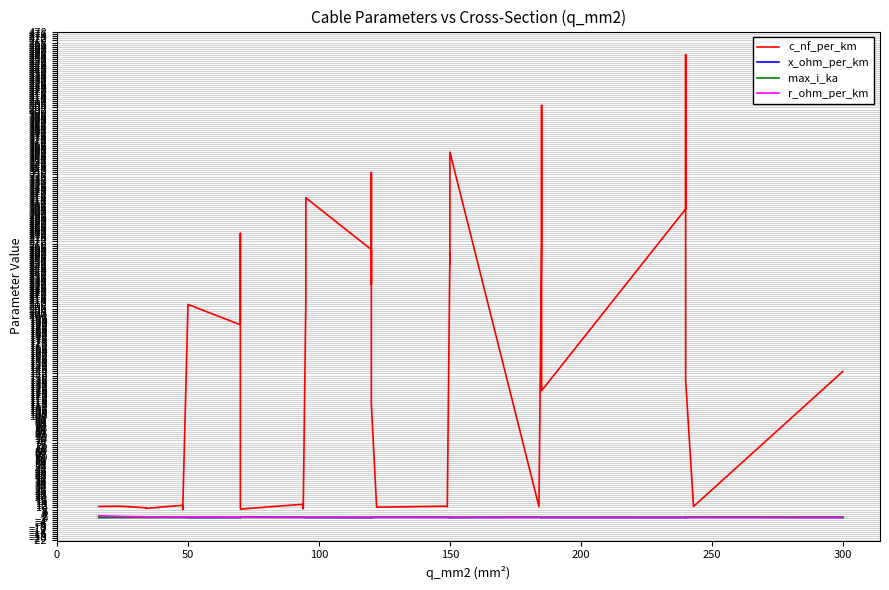

What is the sum of the c_nf_per_km values at 300 and 21?

239.5